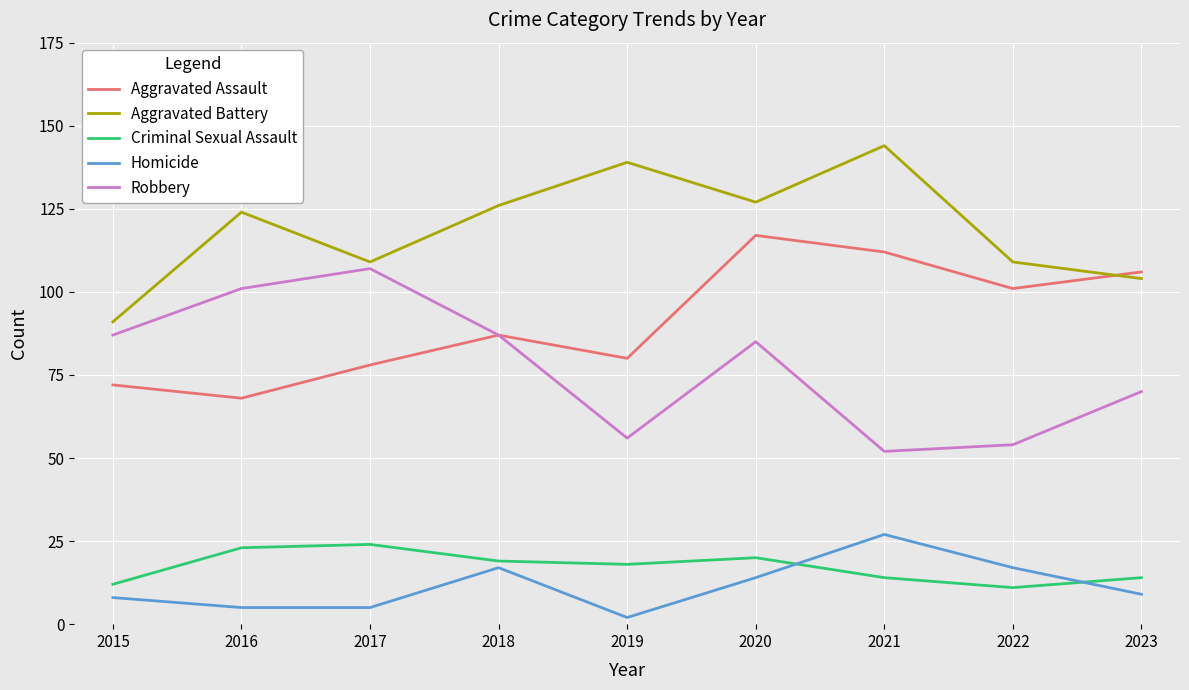

Reading left to right, extract all data points from this chart.

Aggravated Assault: 72	68	78	87	80	117	112	101	106
Aggravated Battery: 91	124	109	126	139	127	144	109	104
Criminal Sexual Assault: 12	23	24	19	18	20	14	11	14
Homicide: 8	5	5	17	2	14	27	17	9
Robbery: 87	101	107	87	56	85	52	54	70